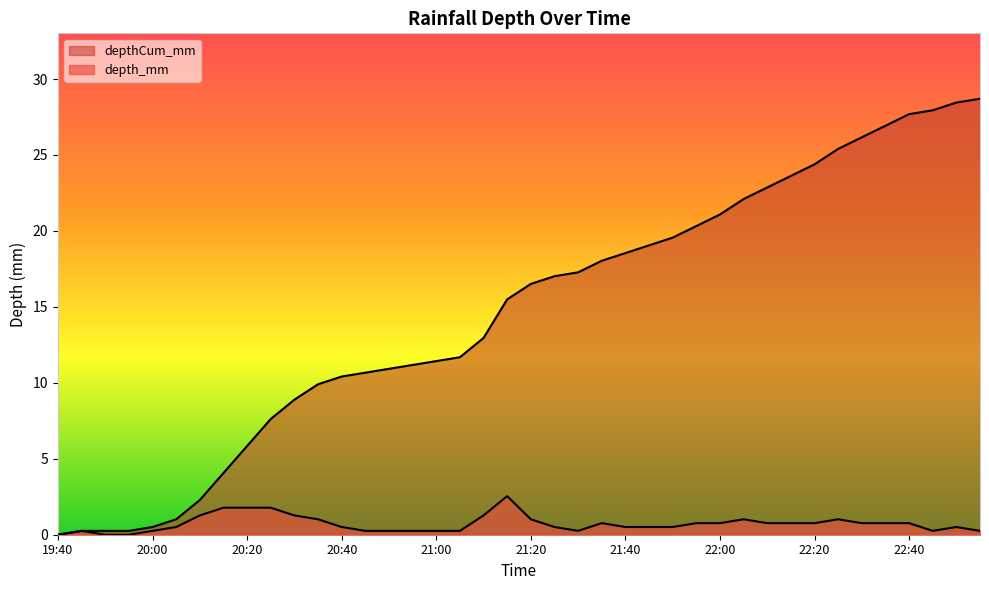

What are all the series names shown in the legend?

depth_mm, depthCum_mm